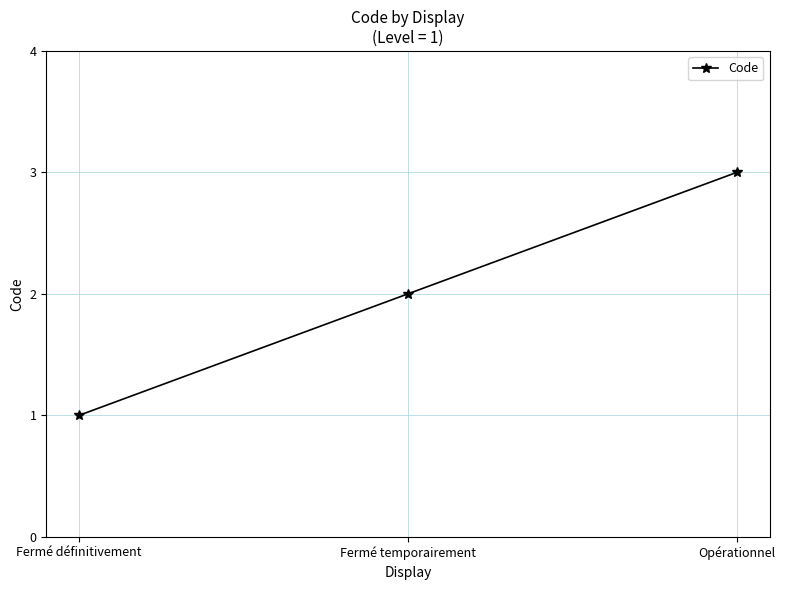

Rank the categories by value from highest to lowest.

Opérationnel, Fermé temporairement, Fermé définitivement